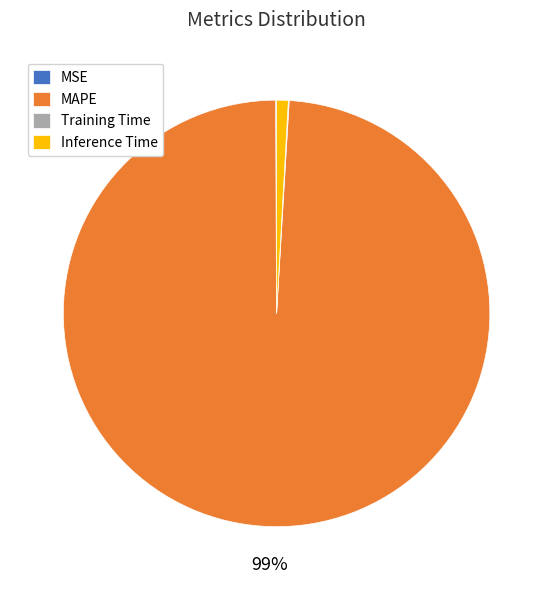

To the nearest percent, what percentage of the pie is Inference Time?

1%